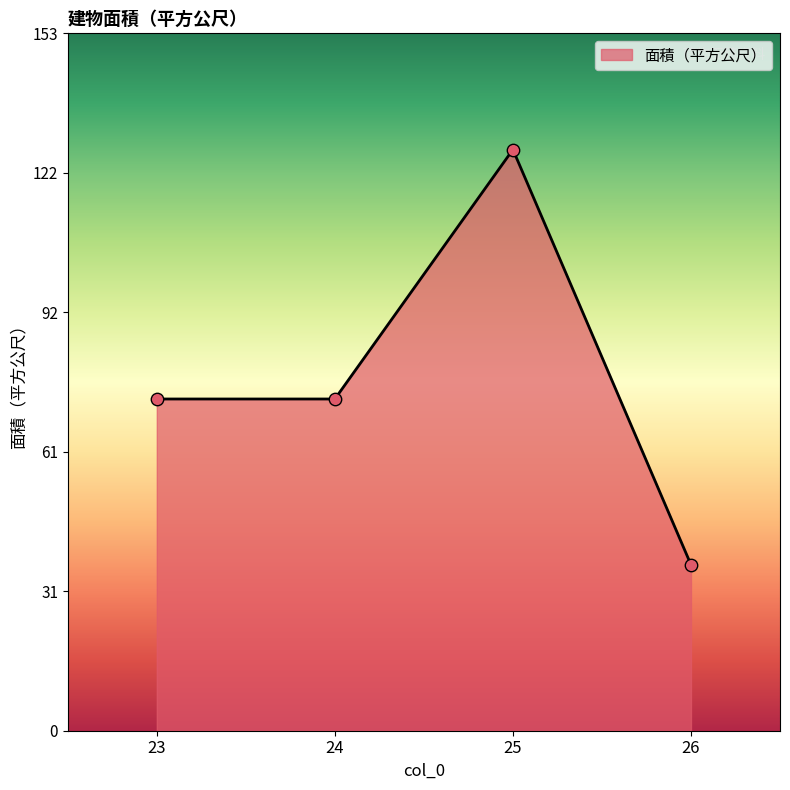

What is the change in value from 24 to 26?

-36.4